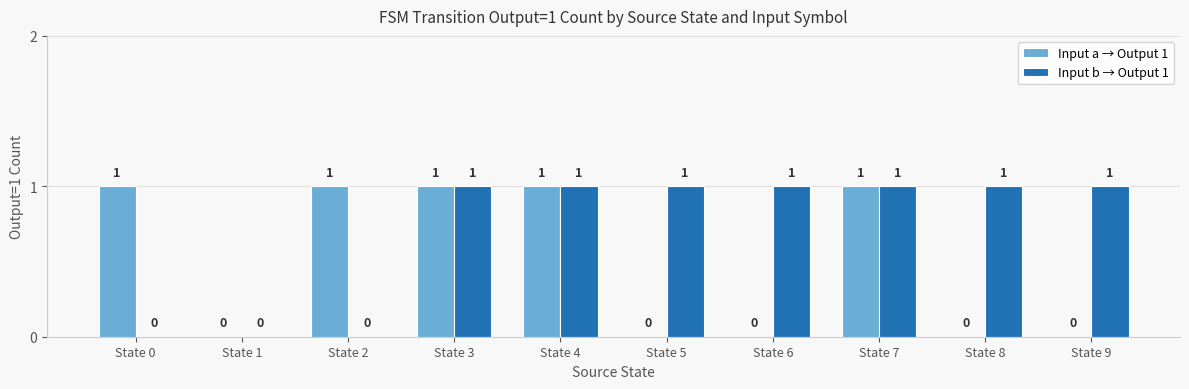

Reading right to left, what are all the values shown in this chart?

Input a → Output 1: State 9=0	State 8=0	State 7=1	State 6=0	State 5=0	State 4=1	State 3=1	State 2=1	State 1=0	State 0=1
Input b → Output 1: State 9=1	State 8=1	State 7=1	State 6=1	State 5=1	State 4=1	State 3=1	State 2=0	State 1=0	State 0=0